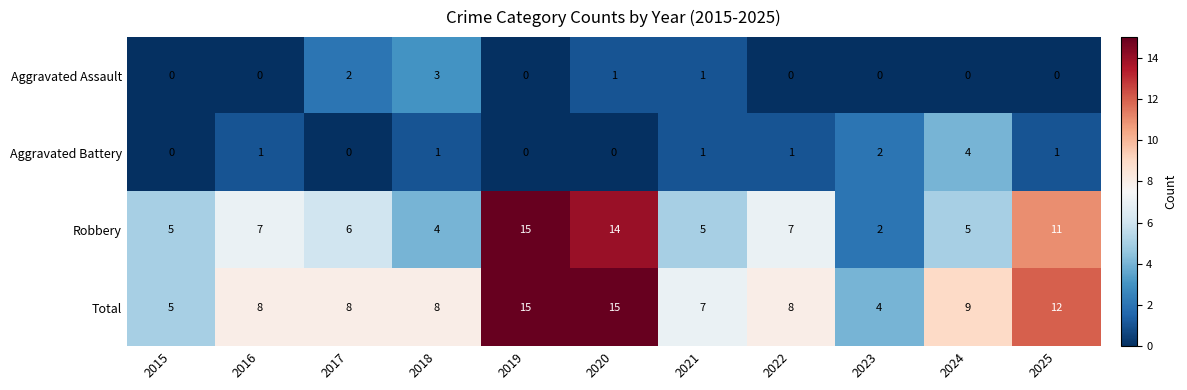

What is the sum of the Robbery values at 2015 and 2020?

19